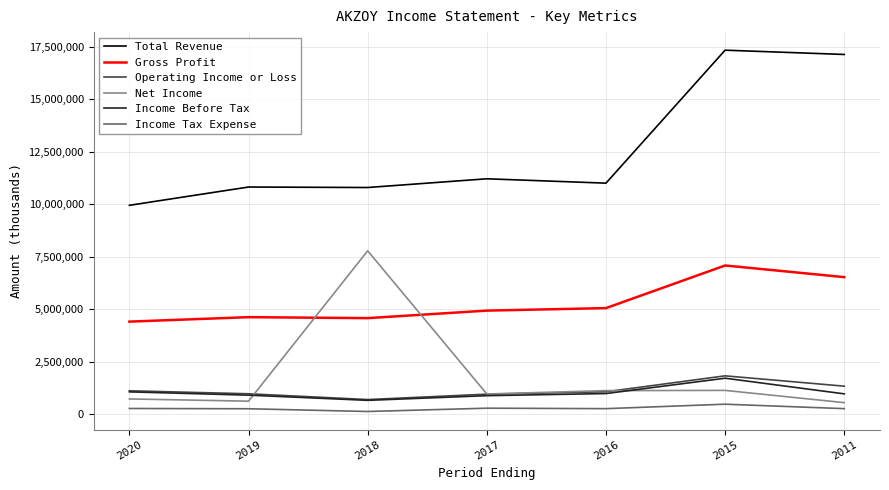

Where do Operating Income or Loss and Net Income first cross each other?

2019 and 2018